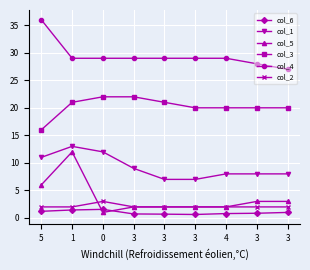

Reading right to left, transcribe all the data shown in this chart.

col_6: 3=1.0	3=0.8	4=0.8	3=0.6	3=0.7	3=0.7	0=1.6	1=1.4	5=1.2
col_1: 3=8.0	3=8.0	4=8.0	3=7.0	3=7.0	3=9.0	0=12.0	1=13.0	5=11.0
col_5: 3=3.0	3=3.0	4=2.0	3=2.0	3=2.0	3=2.0	0=1.0	1=12.0	5=6.0
col_3: 3=20.0	3=20.0	4=20.0	3=20.0	3=21.0	3=22.0	0=22.0	1=21.0	5=16.0
col_4: 3=27.0	3=28.0	4=29.0	3=29.0	3=29.0	3=29.0	0=29.0	1=29.0	5=36.0
col_2: 3=2.0	3=2.0	4=2.0	3=2.0	3=2.0	3=2.0	0=3.0	1=2.0	5=2.0